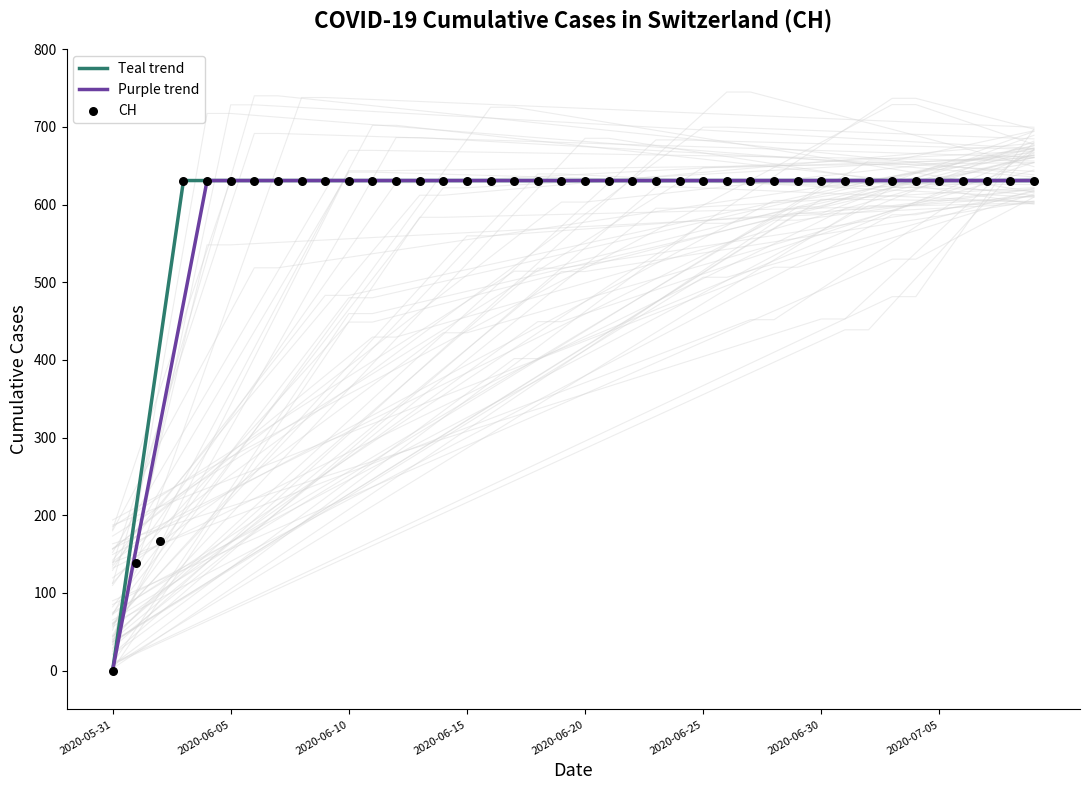

Which has a higher value, 2020-06-05 or 2020-06-20?

2020-06-05